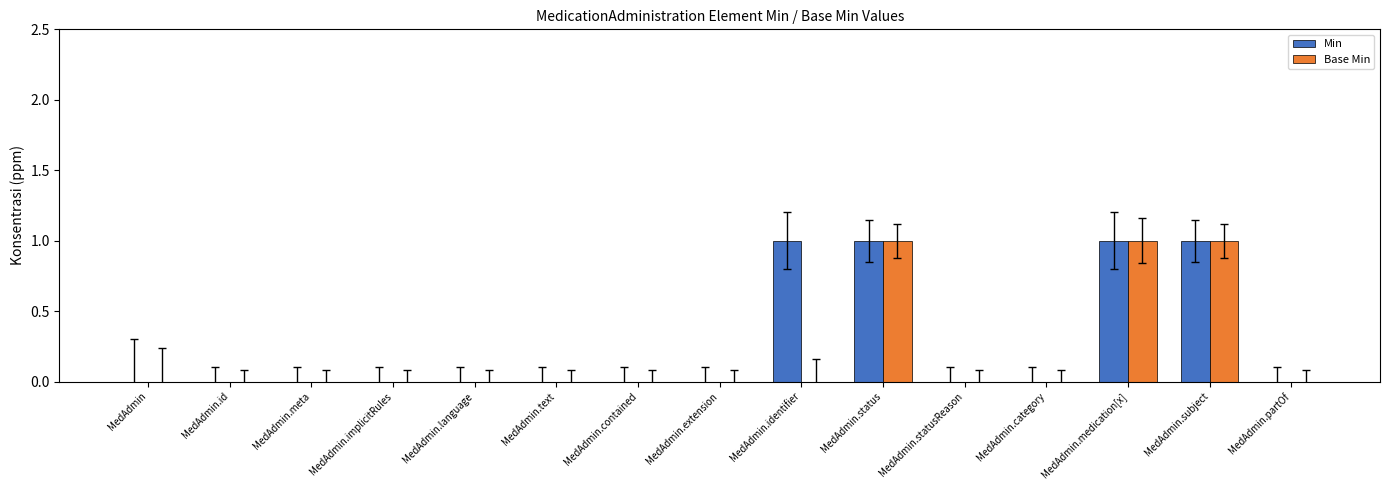

What is the sum of all Min values?

4